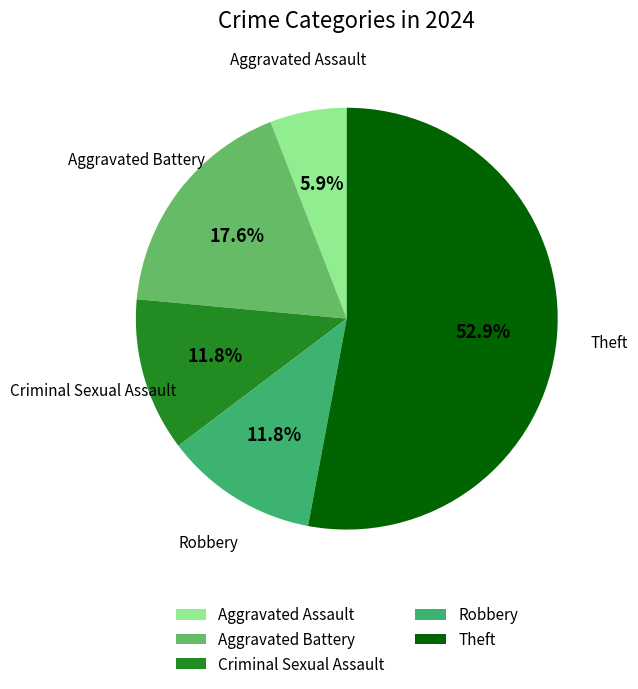

To the nearest percent, what percentage of the pie is Criminal Sexual Assault?

12%